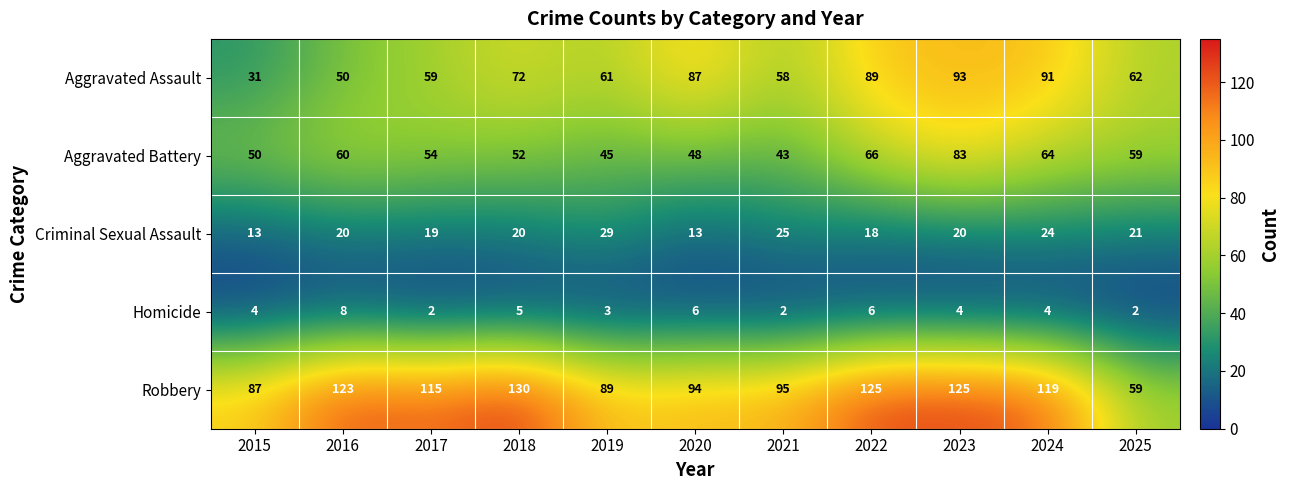

What is the maximum value for Criminal Sexual Assault?

29